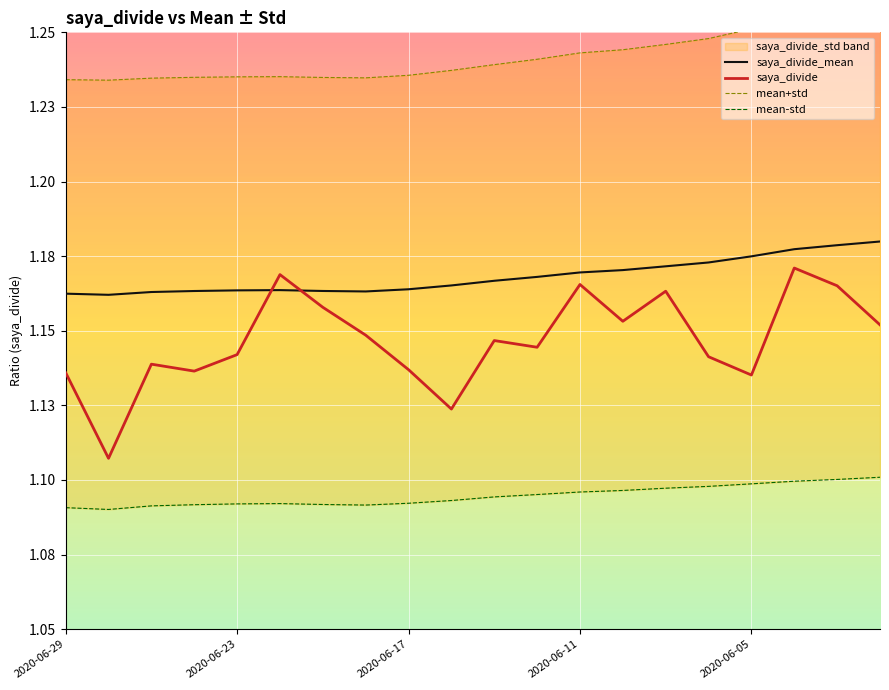

Reading left to right, what are all the values shown in this chart?

saya_divide_mean: 1.2	1.2	1.2	1.2	1.2	1.2	1.2	1.2	1.2	1.2	1.2	1.2	1.2	1.2	1.2	1.2	1.2	1.2	1.2	1.2
saya_divide: 1.1	1.1	1.1	1.1	1.1	1.2	1.2	1.1	1.1	1.1	1.1	1.1	1.2	1.2	1.2	1.1	1.1	1.2	1.2	1.2
mean+std: 1.2	1.2	1.2	1.2	1.2	1.2	1.2	1.2	1.2	1.2	1.2	1.2	1.2	1.2	1.2	1.2	1.3	1.3	1.3	1.3
mean-std: 1.1	1.1	1.1	1.1	1.1	1.1	1.1	1.1	1.1	1.1	1.1	1.1	1.1	1.1	1.1	1.1	1.1	1.1	1.1	1.1